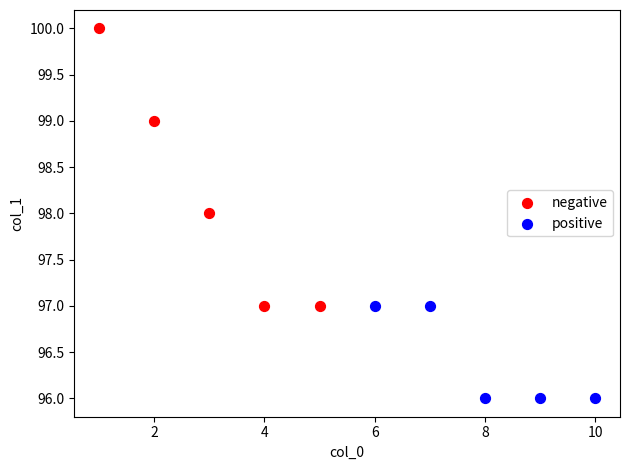

Which series reaches the minimum Y coordinate?

positive